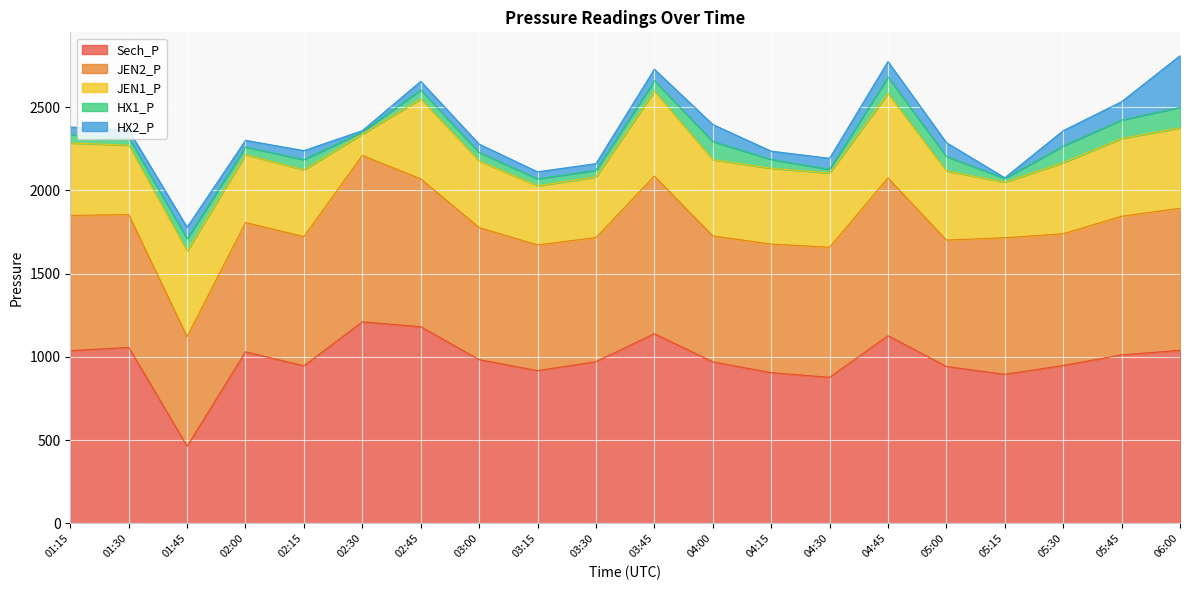

True or false: HX1_P has a value of 22 at 05:15.

True